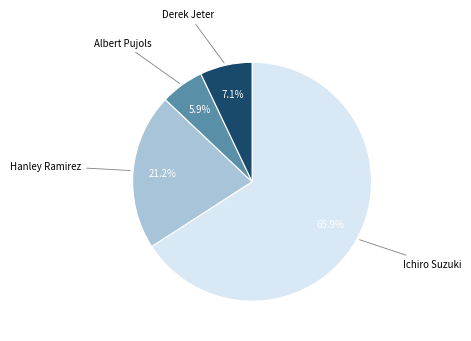

Does any single category account for the majority?

Yes